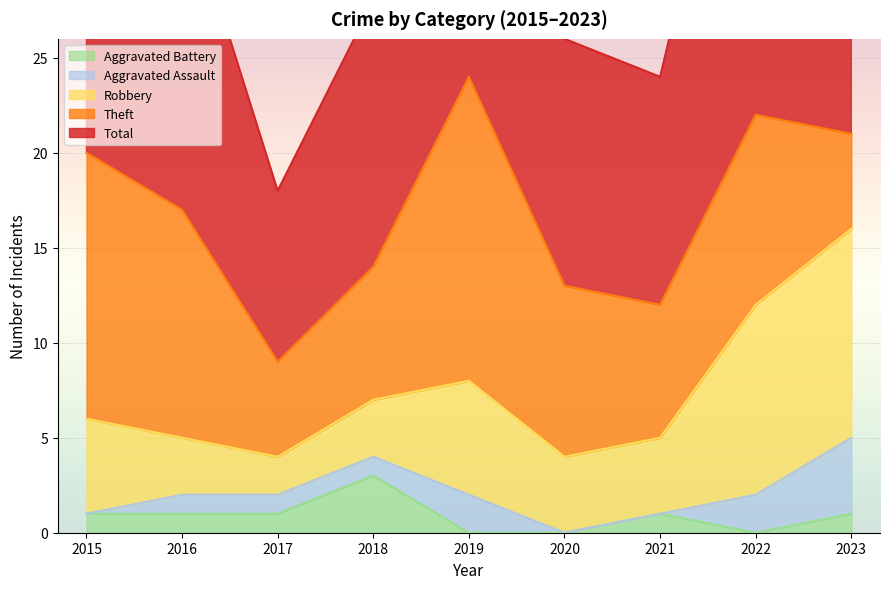

Which series has the largest total across all categories?

Total